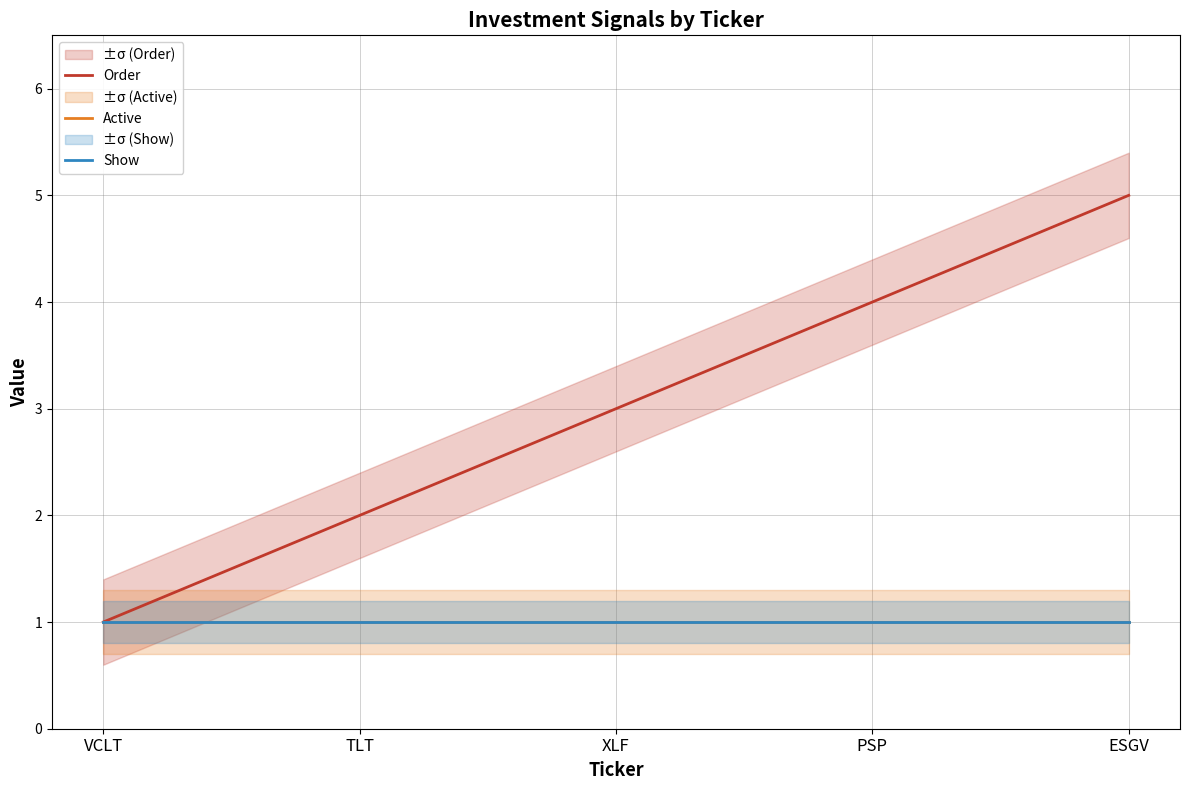

At which category is the sum across all series the highest?

ESGV